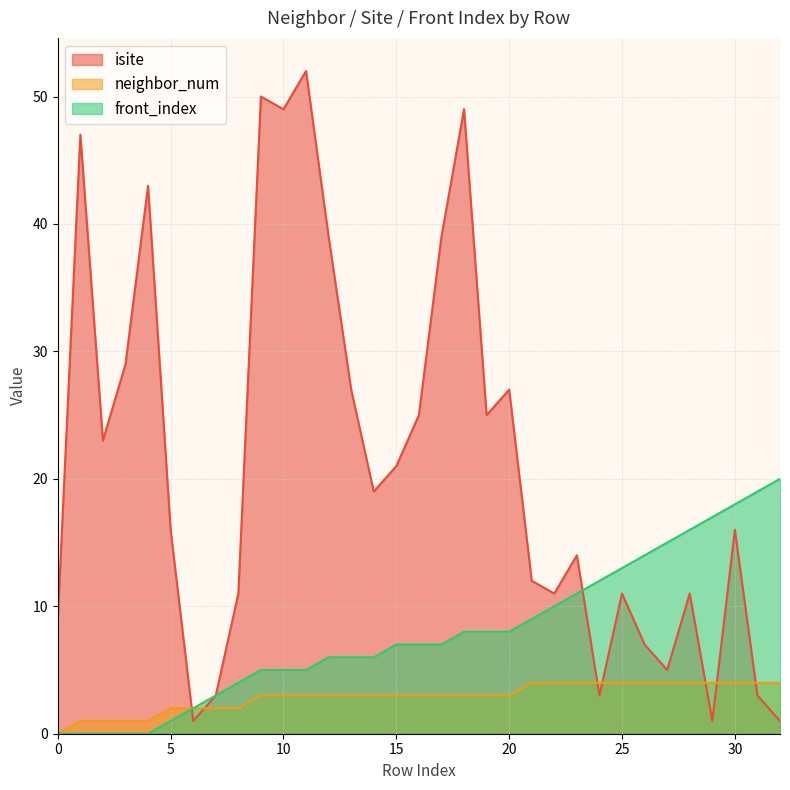

Between 21 and 27, which series saw the biggest shift?

isite